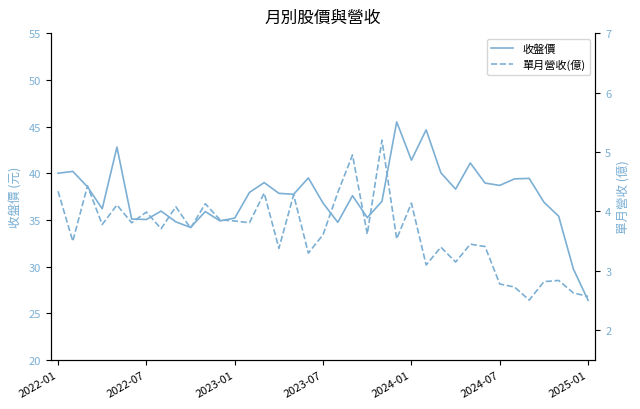

What is the difference between the second highest and second lowest values in the 單月營收(億) series?

2.4